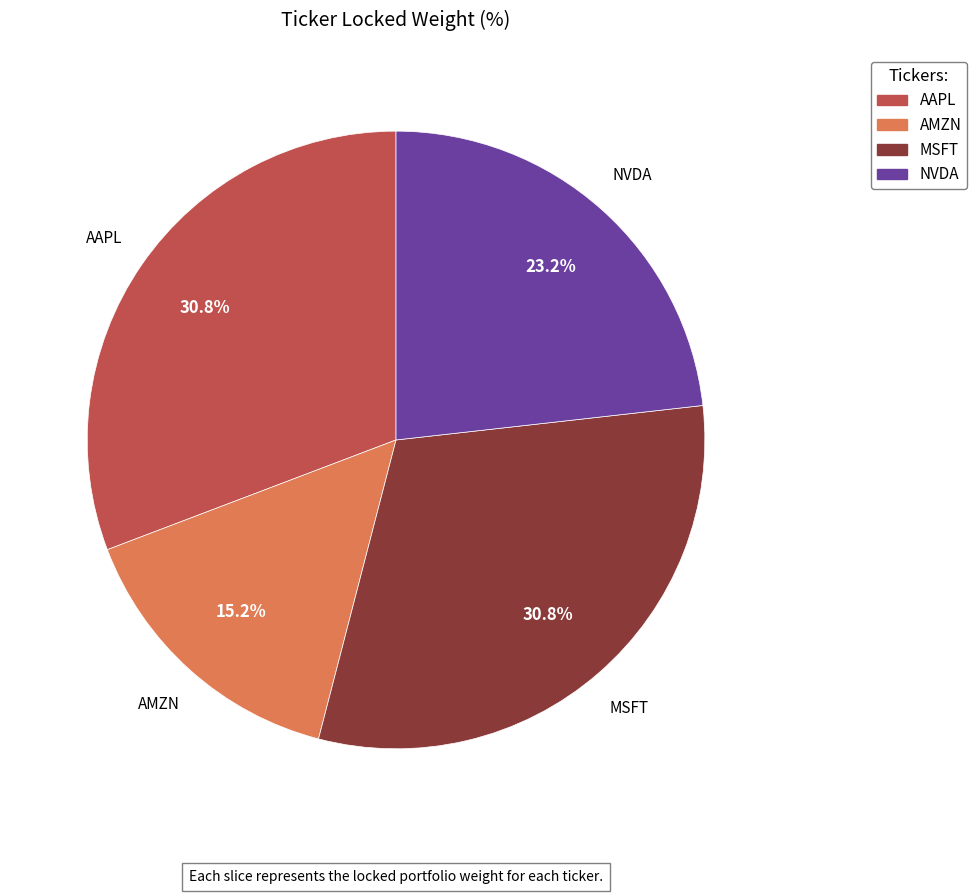

Count the number of slices in the pie.

4